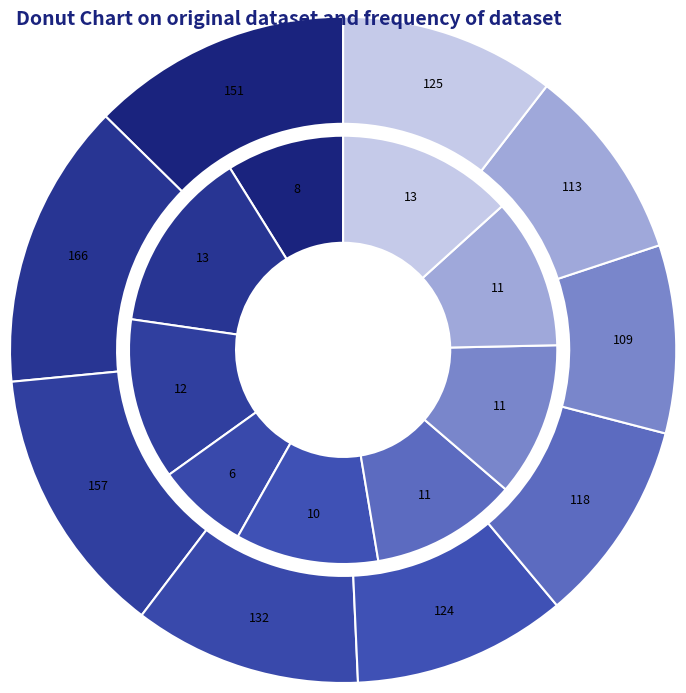

How many segments does this pie chart have?

9